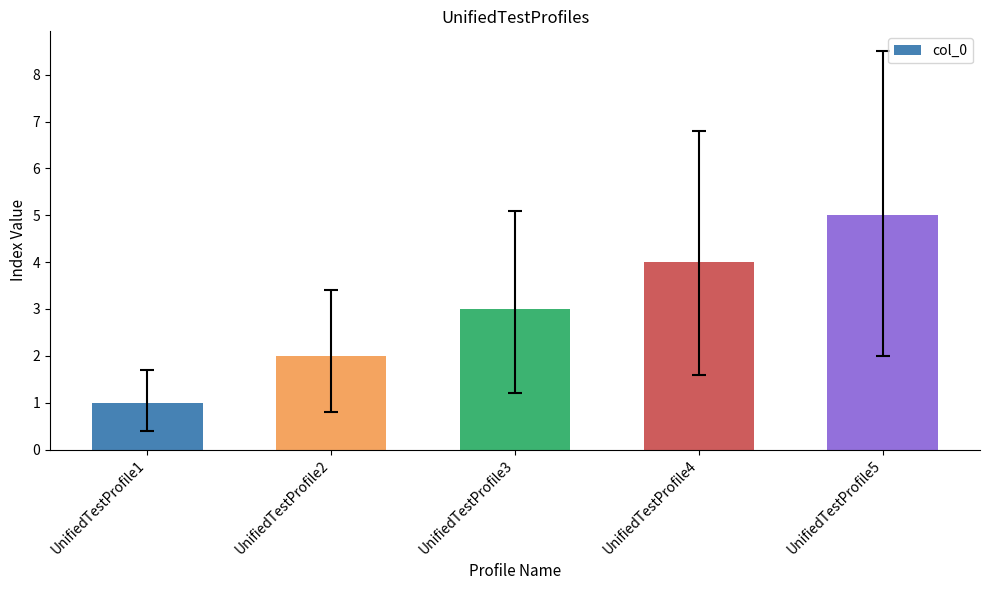

What is the difference between the maximum and minimum values?

4